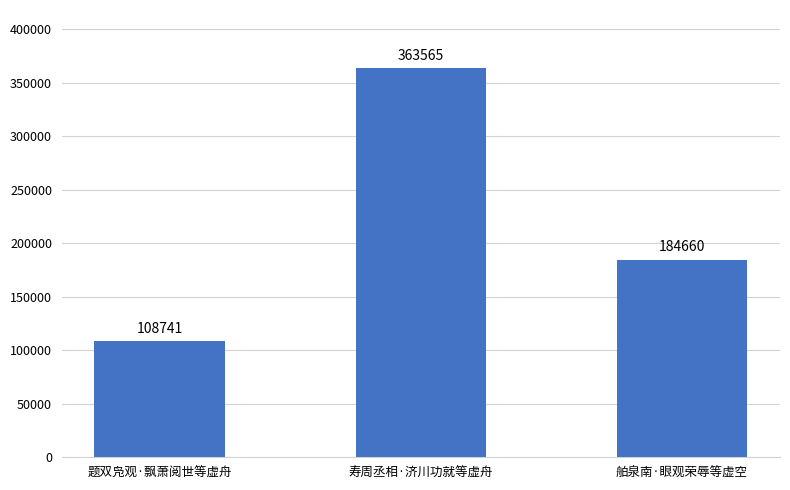

What position from the right is 题双凫观·飘萧阅世等虚舟?

3